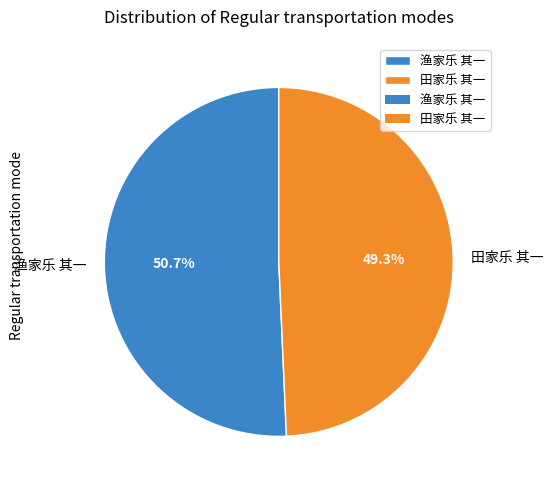

To the nearest percent, what is the average slice percentage?

50%